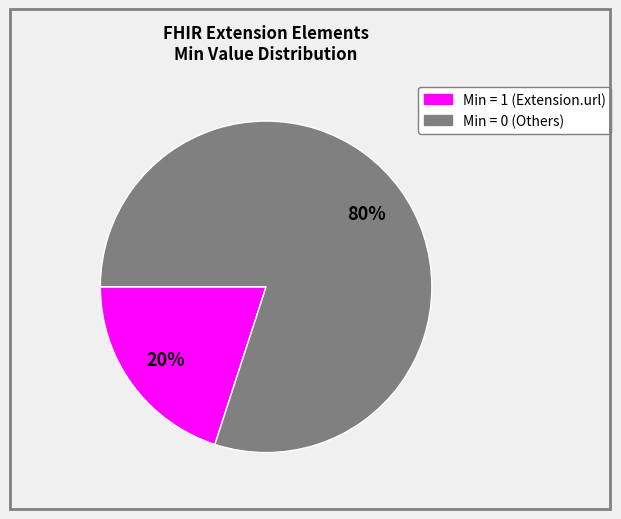

How many segments does this pie chart have?

2